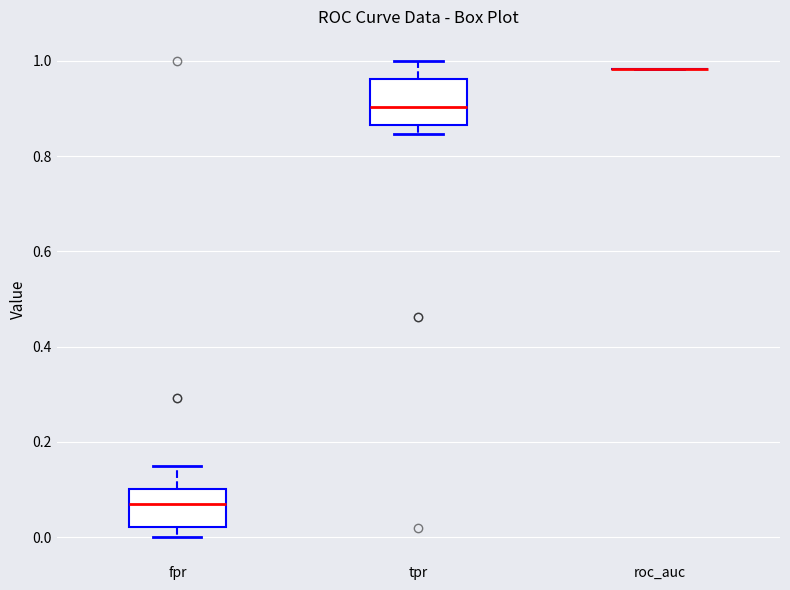

Reading left to right, read every box against the y-axis: the position of its median line, the range the box covers, and the ends of its whiskers. The values are not printed on the chart, so give them approximately, as read against the axis.

fpr: median 0.06, box 0.02 to 0.10, whiskers 0.00 to 0.14
tpr: median 0.90, box 0.86 to 0.96, whiskers 0.84 to 1.00
roc_auc: box collapsed to a line at 0.98, whiskers 0.98 to 0.98